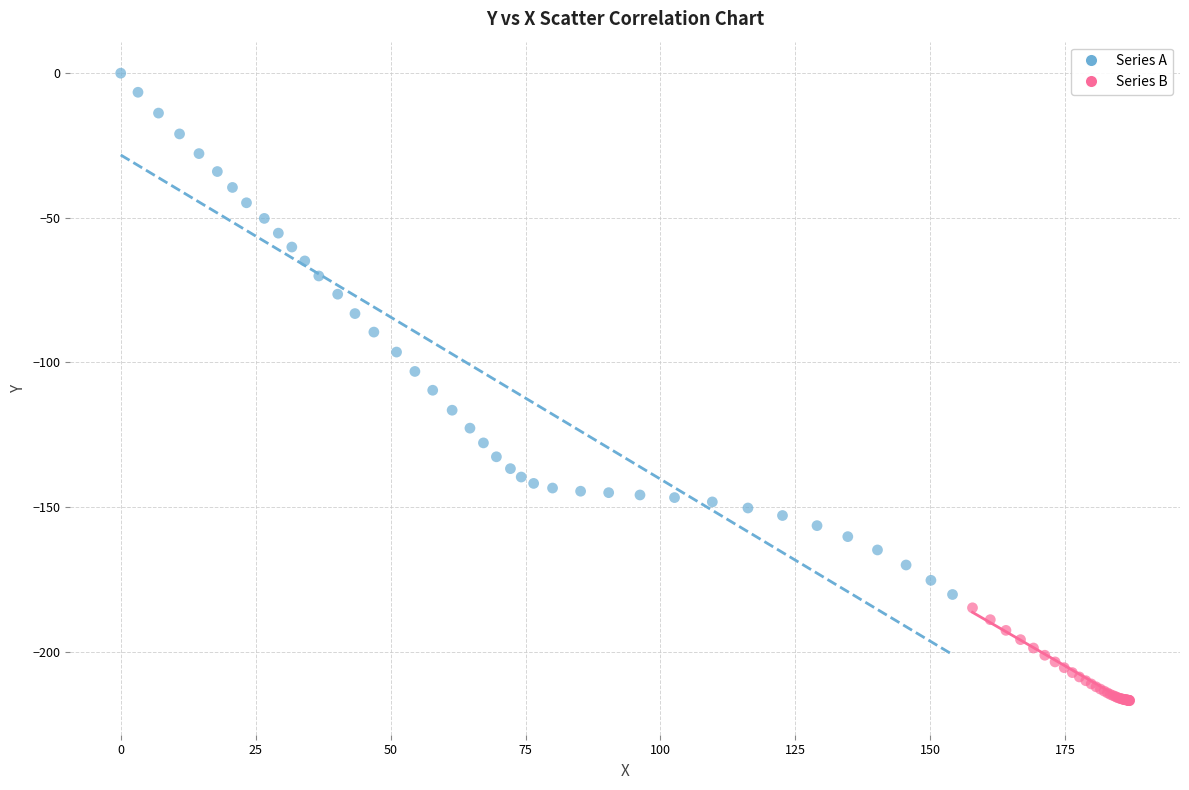

What are all the series names shown in the legend?

Series A, Series B